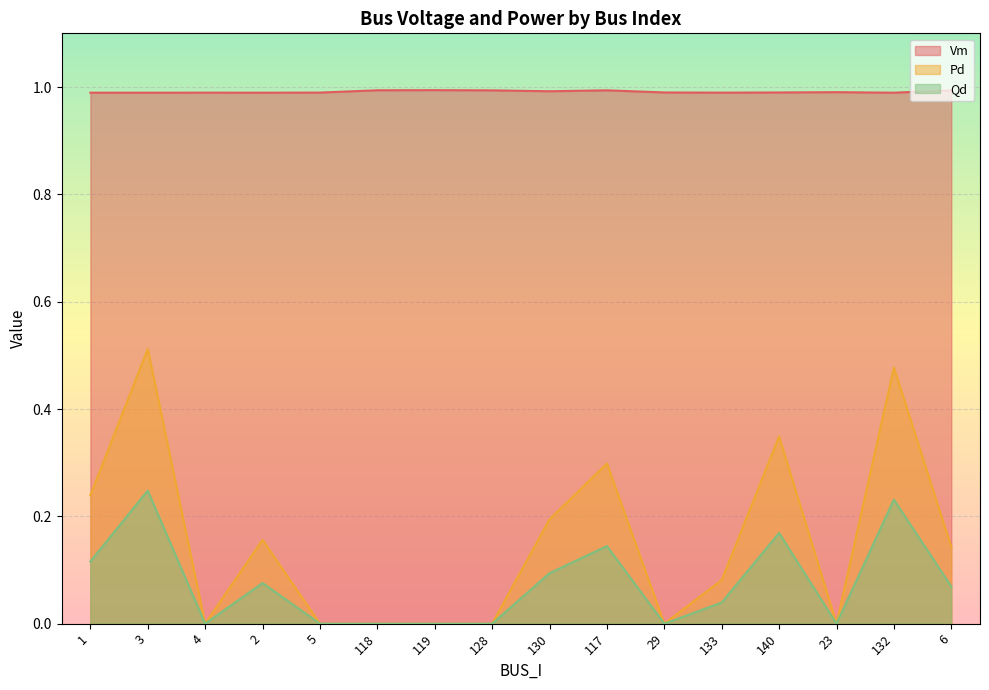

Does the chart display data point markers on the line(s)?

No